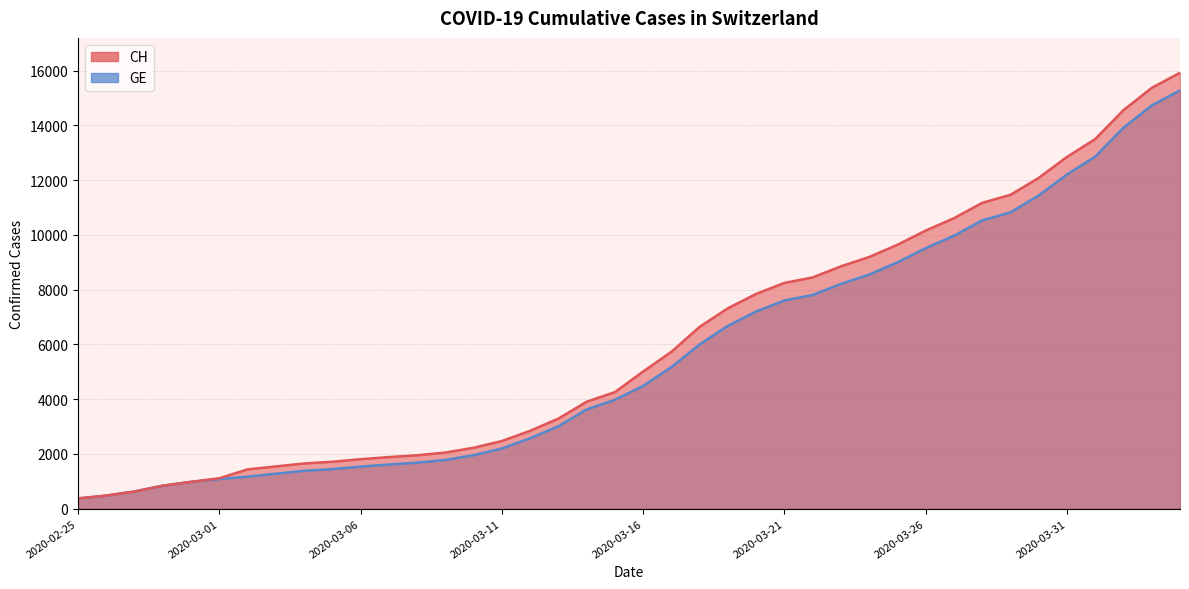

At which category is the sum across all series the highest?

2020-04-04